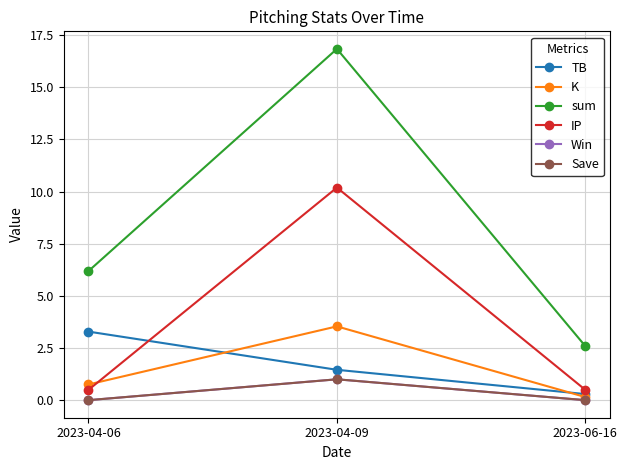

Is the value of Win at 2023-06-16 greater than the value of Save at 2023-04-06?

No